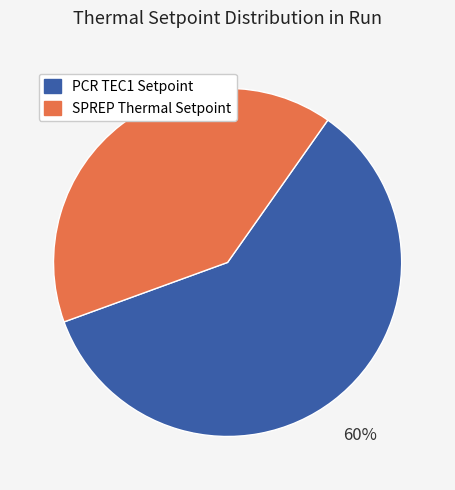

Which category accounts for the majority?

PCR TEC1 Setpoint